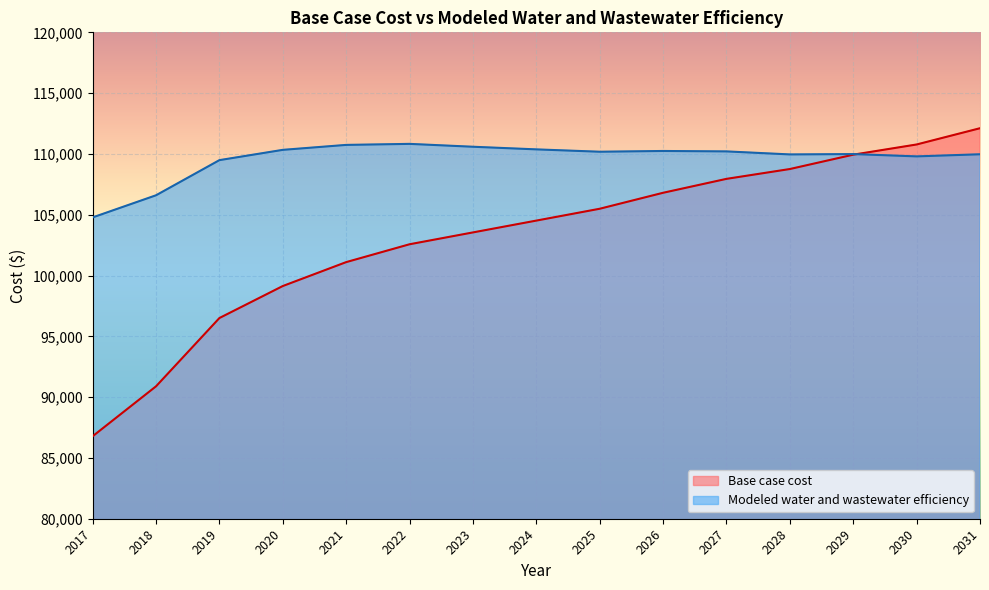

Is it true that Base case cost equals 142655.9 at 2021?

False